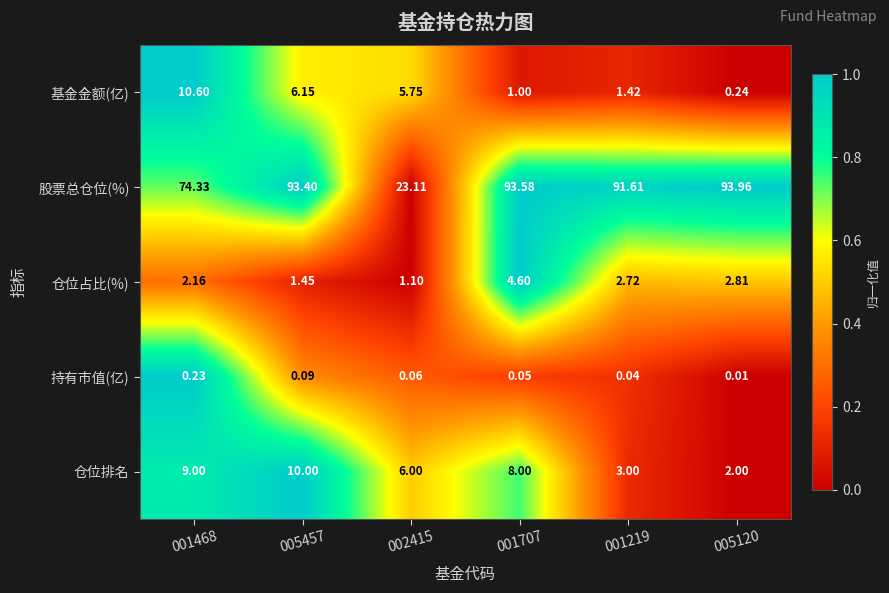

Which label corresponds to the largest value in the chart?

005120